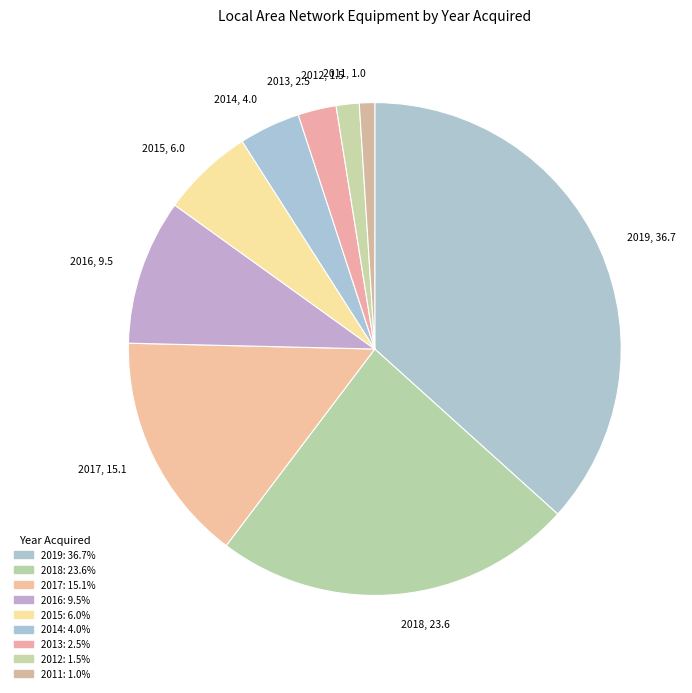

Count the number of slices in the pie.

9